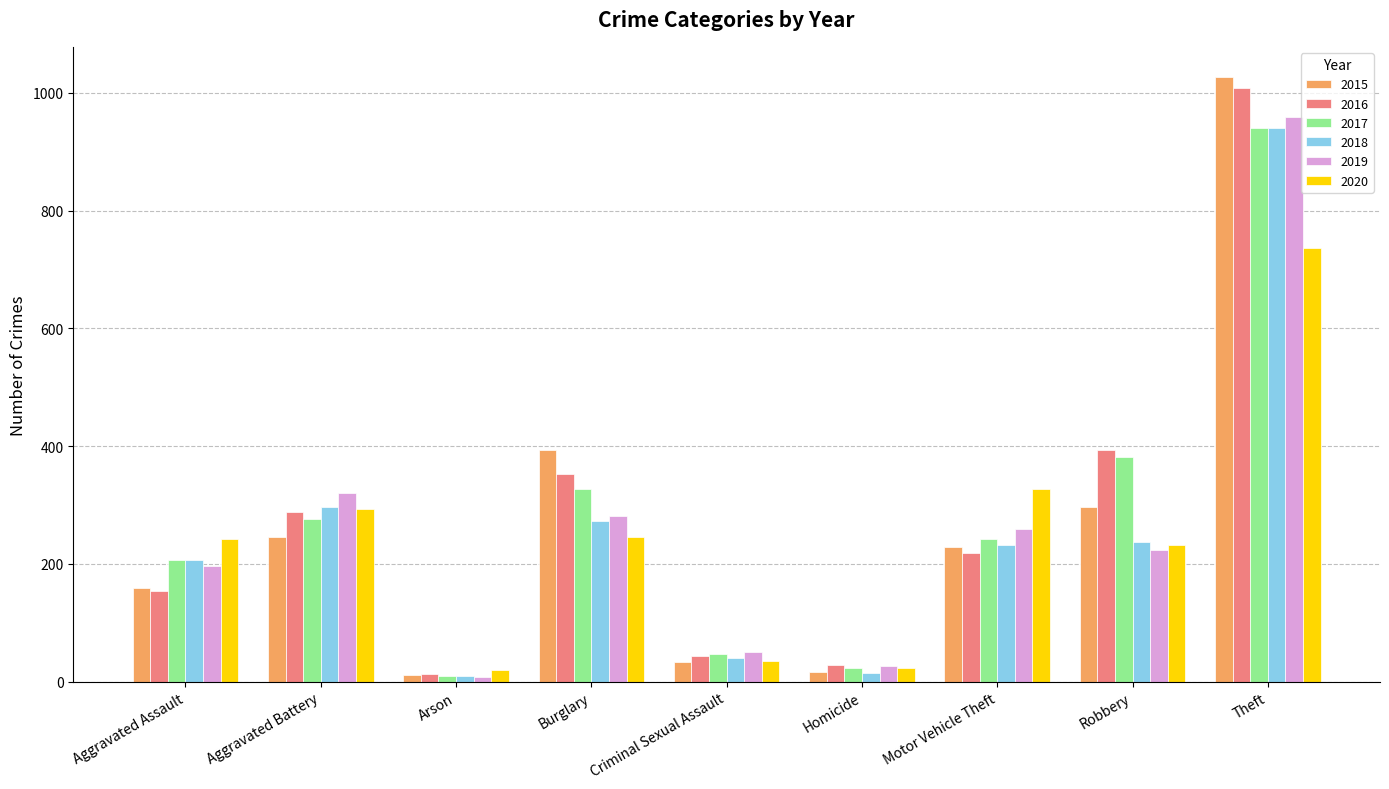

Does the chart contain stacked bars?

No